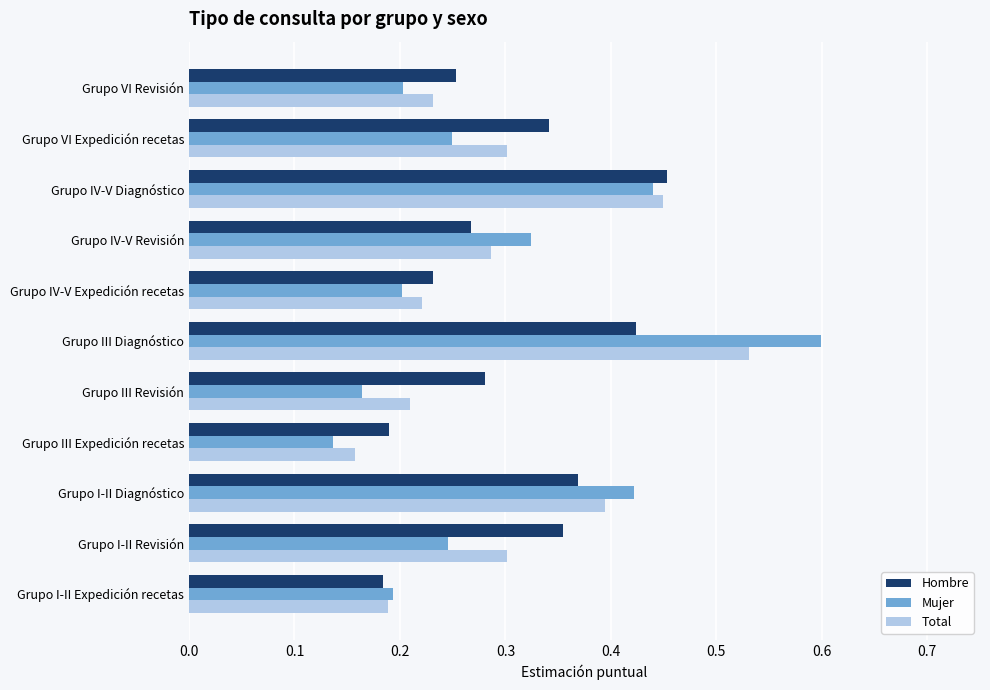

Rank the series at Grupo VI Expedición recetas from lowest to highest value.

Mujer, Total, Hombre